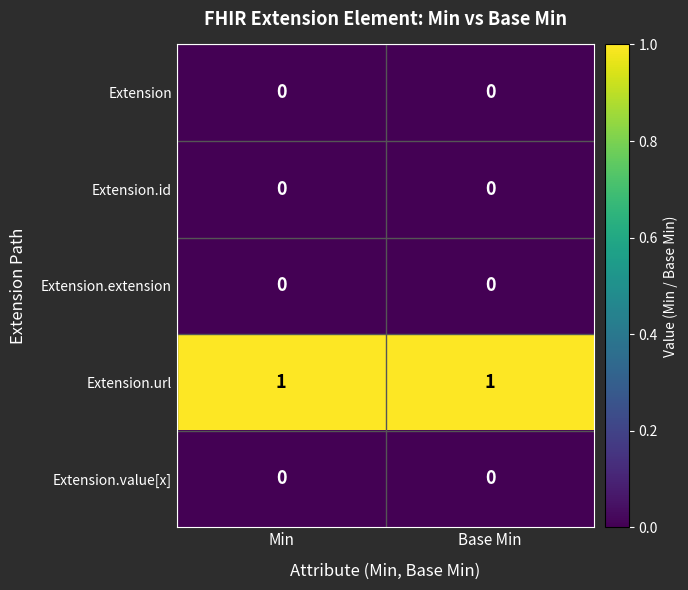

What is the difference between the highest and lowest values at Base Min?

1